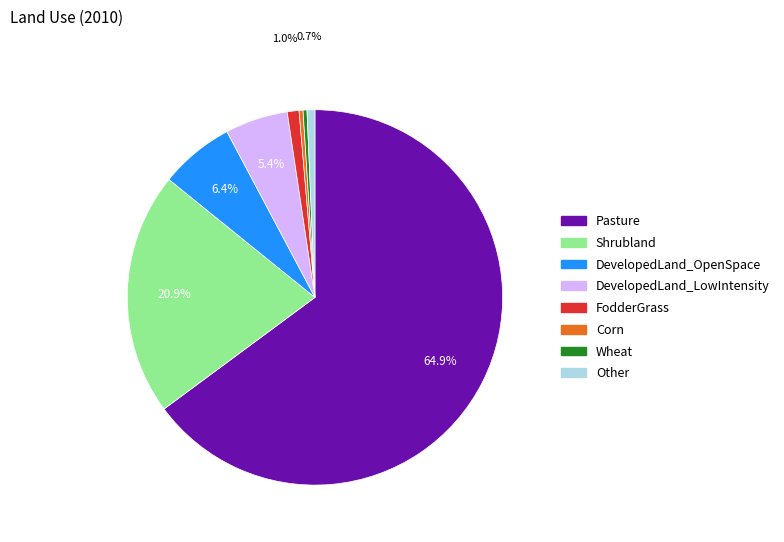

The Other slice represents 11% of the pie. True or false?

False